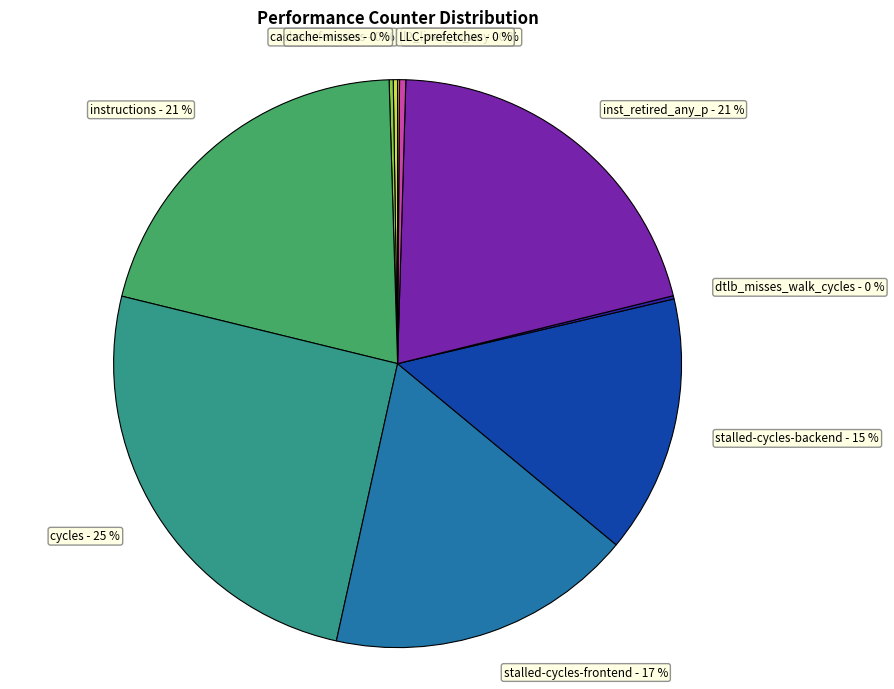

The l2_lines_in_any - 0 % slice represents 0% of the pie. True or false?

True